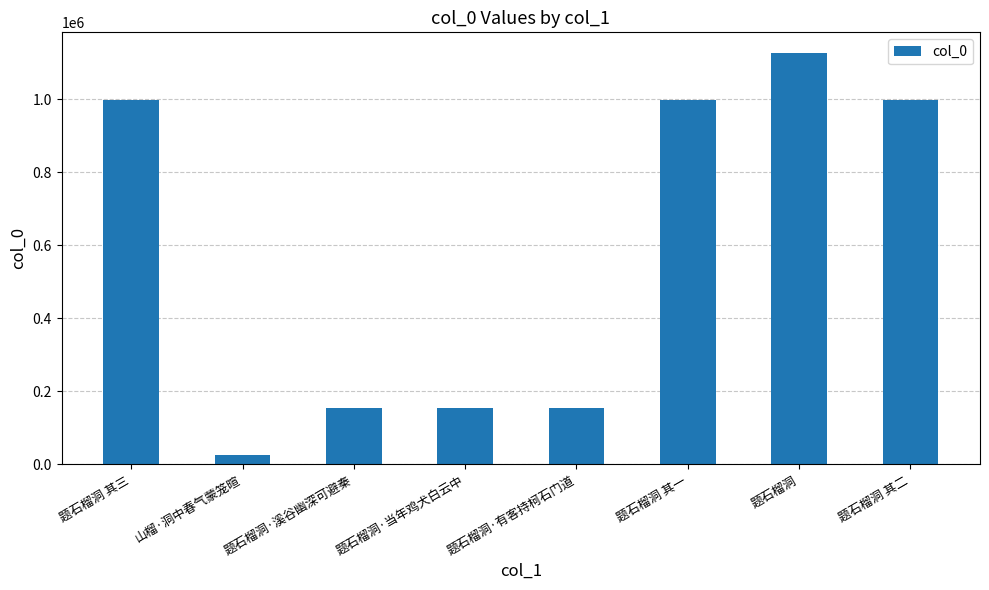

What is the greatest value displayed?

1127357